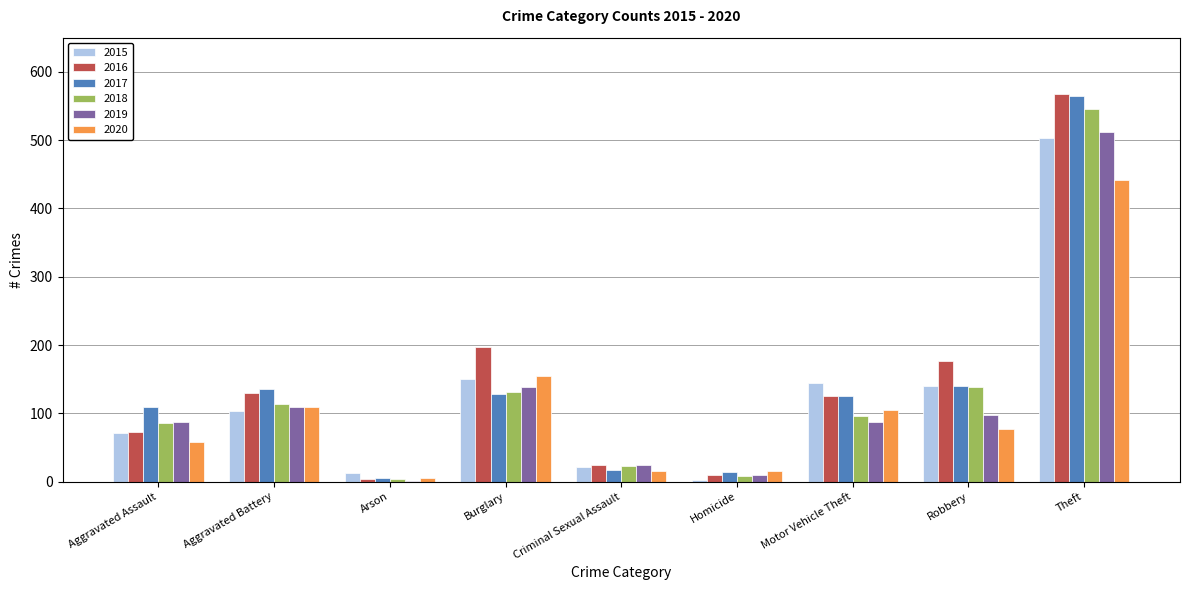

How many data points does each series have?

9